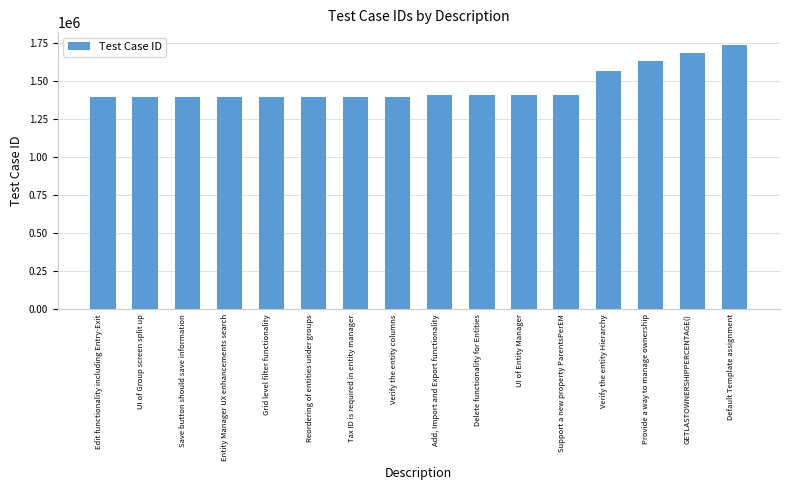

What is the value of the 11th bar from the left?

1410476